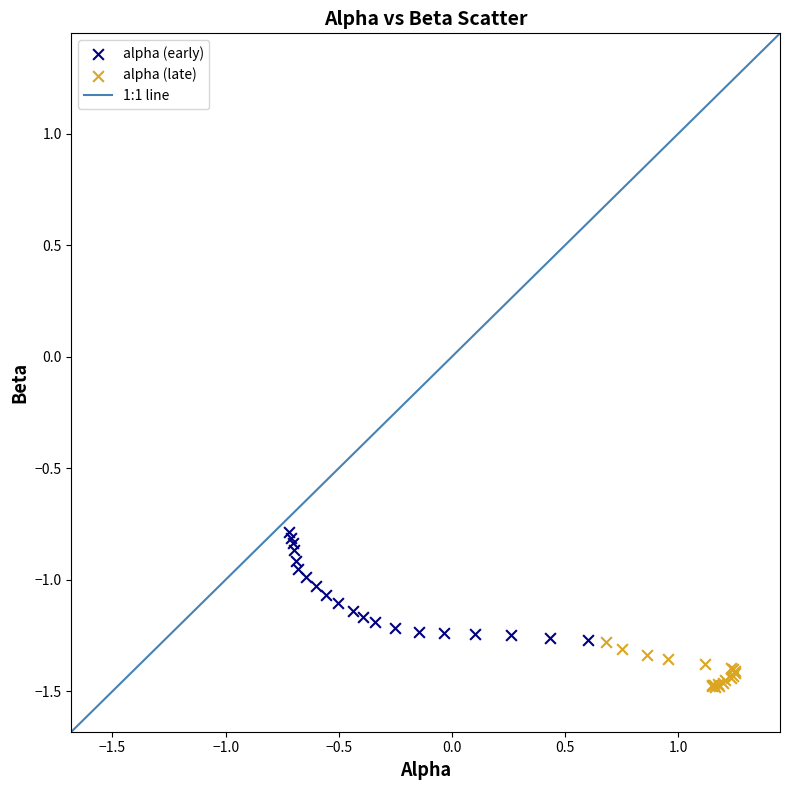

Which series has the widest spread of Y values?

alpha (early)